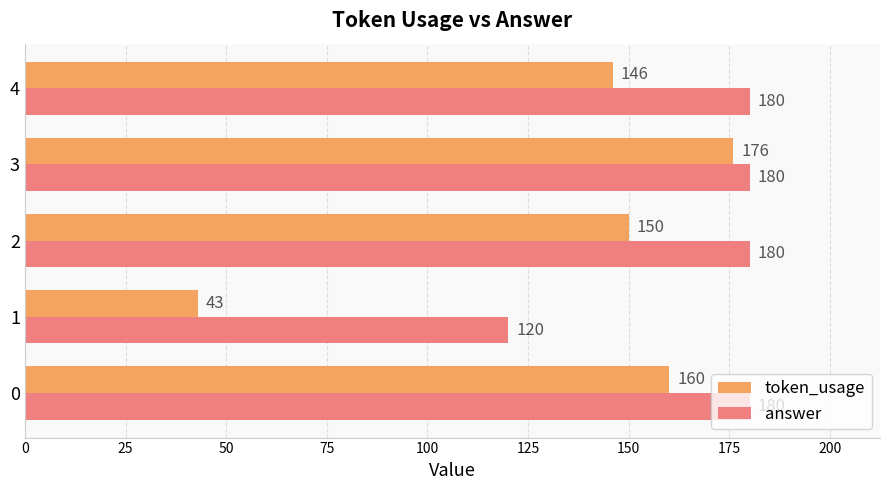

Is it true that answer equals 37 at 4?

False